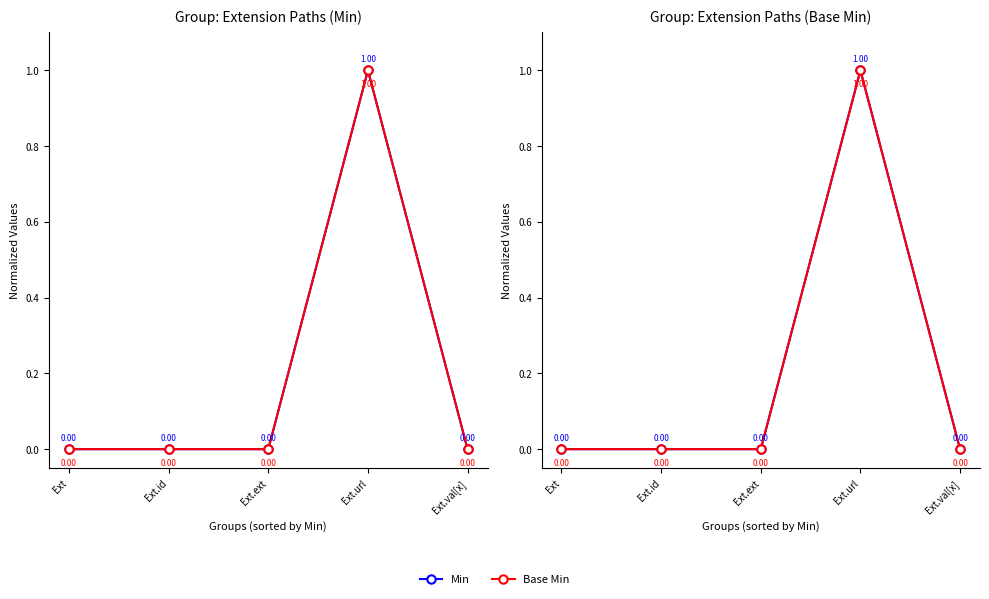

What is the label of the 2nd point from the right?

Ext.url